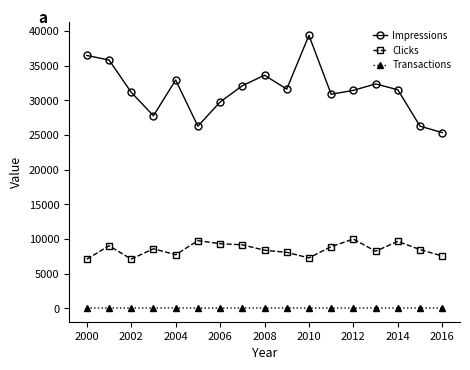

At how many categories does at least one series exceed 17992?

17